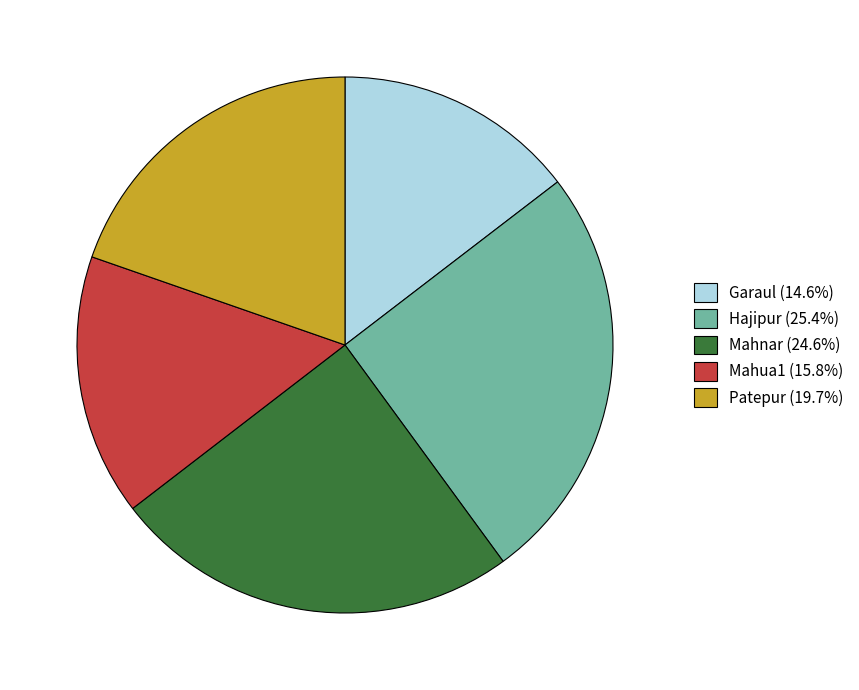

Is it true that Patepur is 29% of the pie?

False